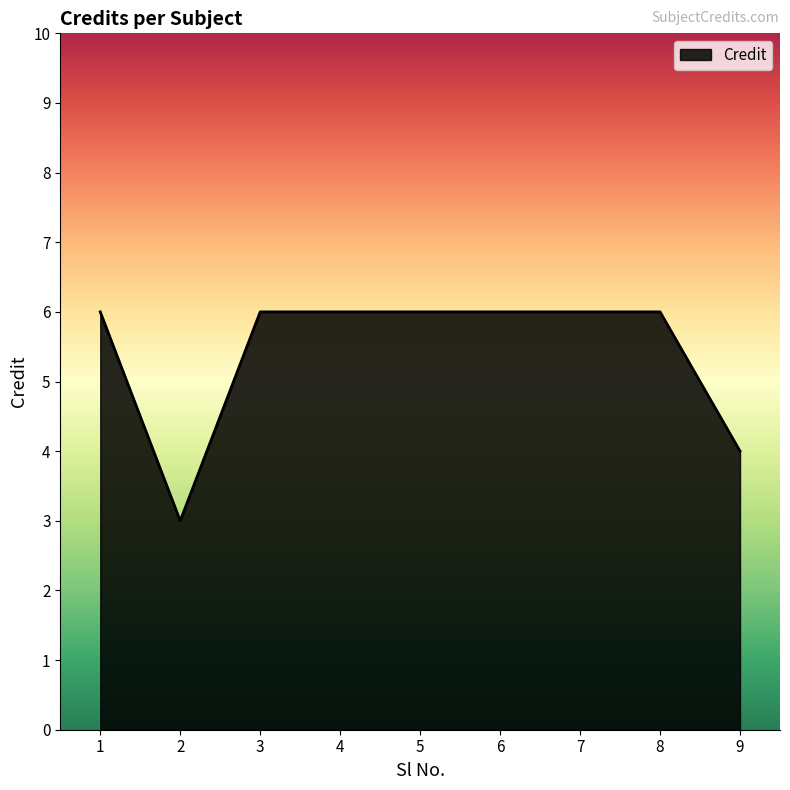

What is the greatest value displayed?

6